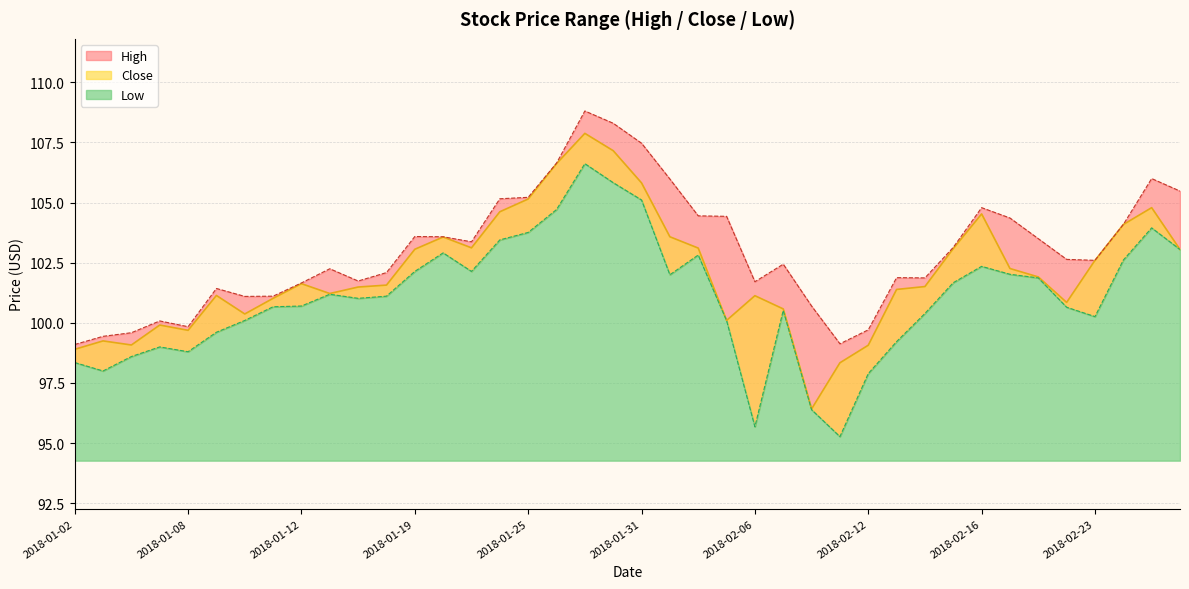

What is the spread (max minus min) of values at 2018-02-08?

4.3